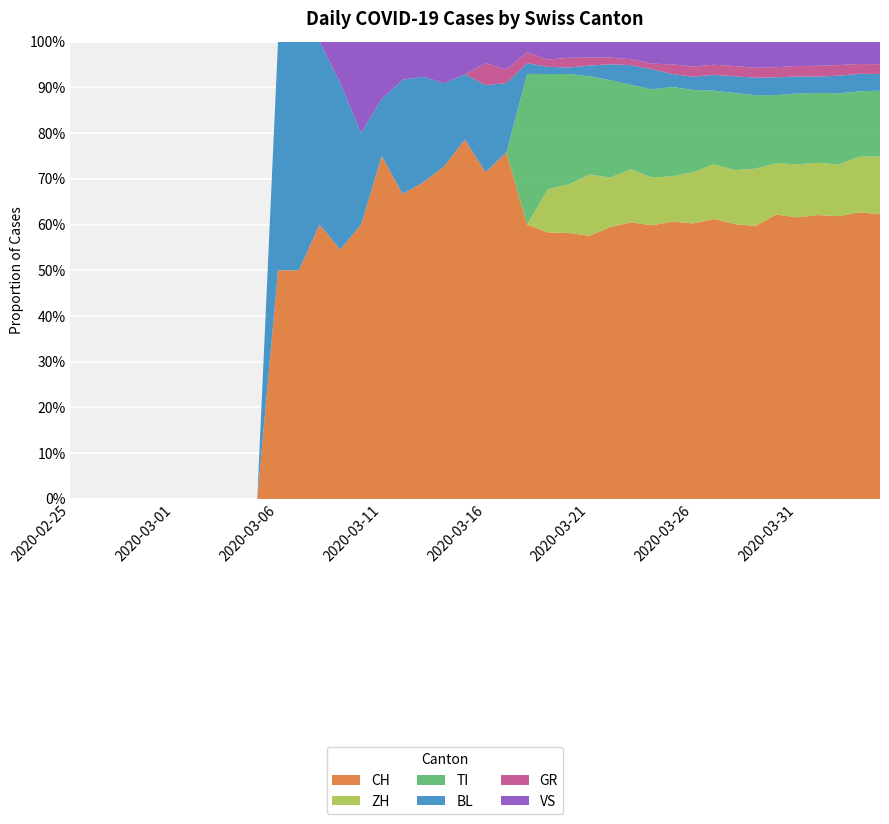

Reading right to left, list all the values displayed in this chart.

CH: 2020-04-04=290	2020-04-03=294	2020-04-02=290	2020-04-01=293	2020-03-31=266	2020-03-30=255	2020-03-29=219	2020-03-28=214	2020-03-27=194	2020-03-26=188	2020-03-25=171	2020-03-24=149	2020-03-23=141	2020-03-22=120	2020-03-21=99	2020-03-20=82	2020-03-19=74	2020-03-18=51	2020-03-17=25	2020-03-16=15	2020-03-15=11	2020-03-14=8	2020-03-13=9	2020-03-12=8	2020-03-11=6	2020-03-10=3	2020-03-09=6	2020-03-08=3	2020-03-07=2	2020-03-06=2	2020-03-05=0	2020-03-04=0	2020-03-03=0	2020-03-02=0	2020-03-01=0	2020-02-29=0	2020-02-28=0	2020-02-27=0	2020-02-26=0	2020-02-25=0
ZH: 2020-04-04=59	2020-04-03=57	2020-04-02=53	2020-04-01=54	2020-03-31=50	2020-03-30=46	2020-03-29=46	2020-03-28=42	2020-03-27=38	2020-03-26=35	2020-03-25=28	2020-03-24=26	2020-03-23=27	2020-03-22=22	2020-03-21=23	2020-03-20=15	2020-03-19=12	2020-03-18=0	2020-03-17=0	2020-03-16=0	2020-03-15=0	2020-03-14=0	2020-03-13=0	2020-03-12=0	2020-03-11=0	2020-03-10=0	2020-03-09=0	2020-03-08=0	2020-03-07=0	2020-03-06=0	2020-03-05=0	2020-03-04=0	2020-03-03=0	2020-03-02=0	2020-03-01=0	2020-02-29=0	2020-02-28=0	2020-02-27=0	2020-02-26=0	2020-02-25=0
TI: 2020-04-04=67	2020-04-03=67	2020-04-02=73	2020-04-01=72	2020-03-31=67	2020-03-30=61	2020-03-29=59	2020-03-28=60	2020-03-27=51	2020-03-26=56	2020-03-25=55	2020-03-24=48	2020-03-23=43	2020-03-22=43	2020-03-21=37	2020-03-20=34	2020-03-19=32	2020-03-18=28	2020-03-17=0	2020-03-16=0	2020-03-15=0	2020-03-14=0	2020-03-13=0	2020-03-12=0	2020-03-11=0	2020-03-10=0	2020-03-09=0	2020-03-08=0	2020-03-07=0	2020-03-06=0	2020-03-05=0	2020-03-04=0	2020-03-03=0	2020-03-02=0	2020-03-01=0	2020-02-29=0	2020-02-28=0	2020-02-27=0	2020-02-26=0	2020-02-25=0
BL: 2020-04-04=17	2020-04-03=18	2020-04-02=18	2020-04-01=17	2020-03-31=16	2020-03-30=16	2020-03-29=14	2020-03-28=13	2020-03-27=11	2020-03-26=9	2020-03-25=8	2020-03-24=11	2020-03-23=10	2020-03-22=7	2020-03-21=4	2020-03-20=2	2020-03-19=2	2020-03-18=2	2020-03-17=5	2020-03-16=4	2020-03-15=2	2020-03-14=2	2020-03-13=3	2020-03-12=3	2020-03-11=1	2020-03-10=1	2020-03-09=4	2020-03-08=2	2020-03-07=2	2020-03-06=2	2020-03-05=0	2020-03-04=0	2020-03-03=0	2020-03-02=0	2020-03-01=0	2020-02-29=0	2020-02-28=0	2020-02-27=0	2020-02-26=0	2020-02-25=0
GR: 2020-04-04=10	2020-04-03=10	2020-04-02=11	2020-04-01=11	2020-03-31=10	2020-03-30=9	2020-03-29=8	2020-03-28=8	2020-03-27=7	2020-03-26=7	2020-03-25=6	2020-03-24=3	2020-03-23=3	2020-03-22=3	2020-03-21=3	2020-03-20=3	2020-03-19=2	2020-03-18=2	2020-03-17=1	2020-03-16=1	2020-03-15=0	2020-03-14=0	2020-03-13=0	2020-03-12=0	2020-03-11=0	2020-03-10=0	2020-03-09=0	2020-03-08=0	2020-03-07=0	2020-03-06=0	2020-03-05=0	2020-03-04=0	2020-03-03=0	2020-03-02=0	2020-03-01=0	2020-02-29=0	2020-02-28=0	2020-02-27=0	2020-02-26=0	2020-02-25=0
VS: 2020-04-04=23	2020-04-03=23	2020-04-02=24	2020-04-01=25	2020-03-31=23	2020-03-30=23	2020-03-29=21	2020-03-28=19	2020-03-27=16	2020-03-26=17	2020-03-25=14	2020-03-24=12	2020-03-23=9	2020-03-22=7	2020-03-21=6	2020-03-20=5	2020-03-19=5	2020-03-18=2	2020-03-17=2	2020-03-16=1	2020-03-15=1	2020-03-14=1	2020-03-13=1	2020-03-12=1	2020-03-11=1	2020-03-10=1	2020-03-09=1	2020-03-08=0	2020-03-07=0	2020-03-06=0	2020-03-05=0	2020-03-04=0	2020-03-03=0	2020-03-02=0	2020-03-01=0	2020-02-29=0	2020-02-28=0	2020-02-27=0	2020-02-26=0	2020-02-25=0